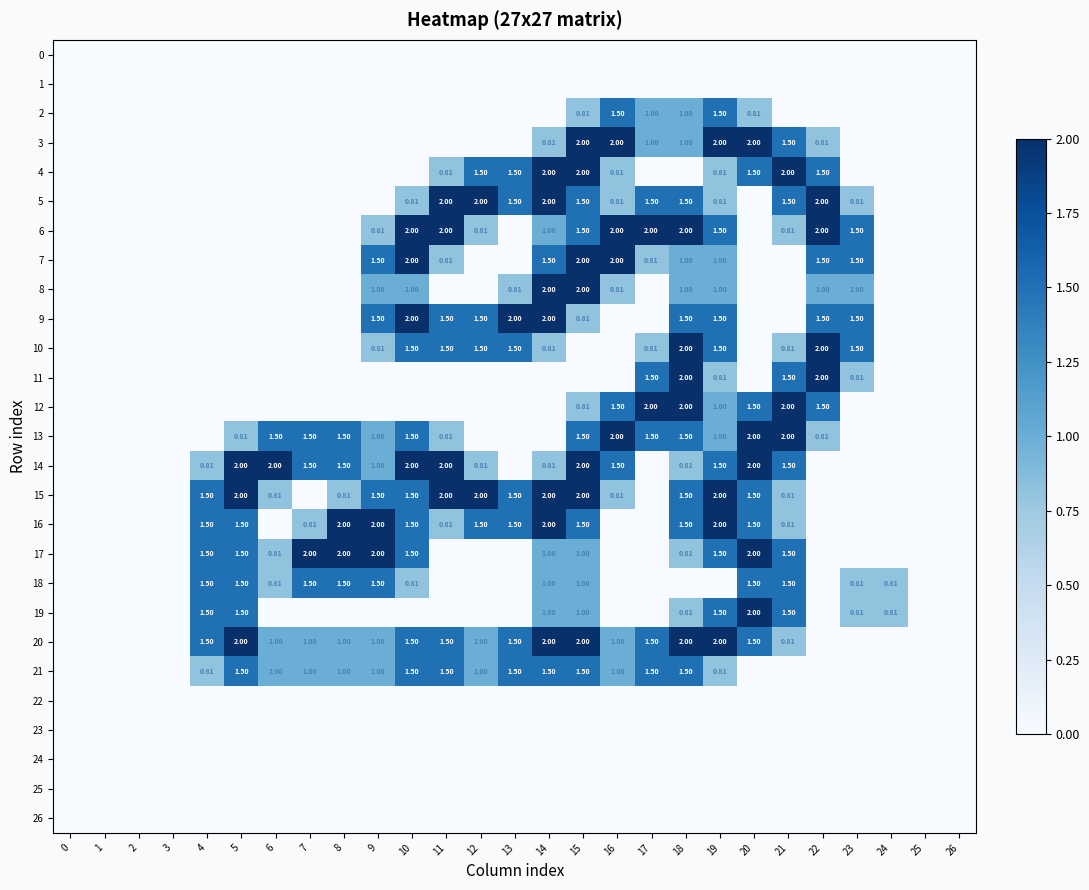

Count the number of categories in the chart.

27